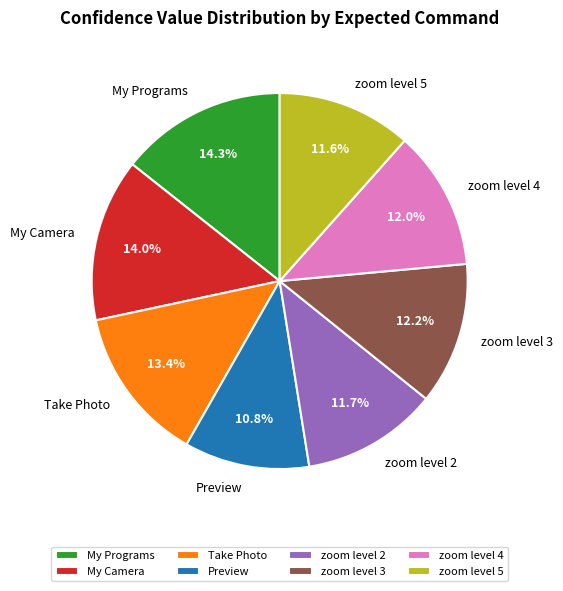

Do zoom level 2 and Take Photo together represent more than half of the pie?

No